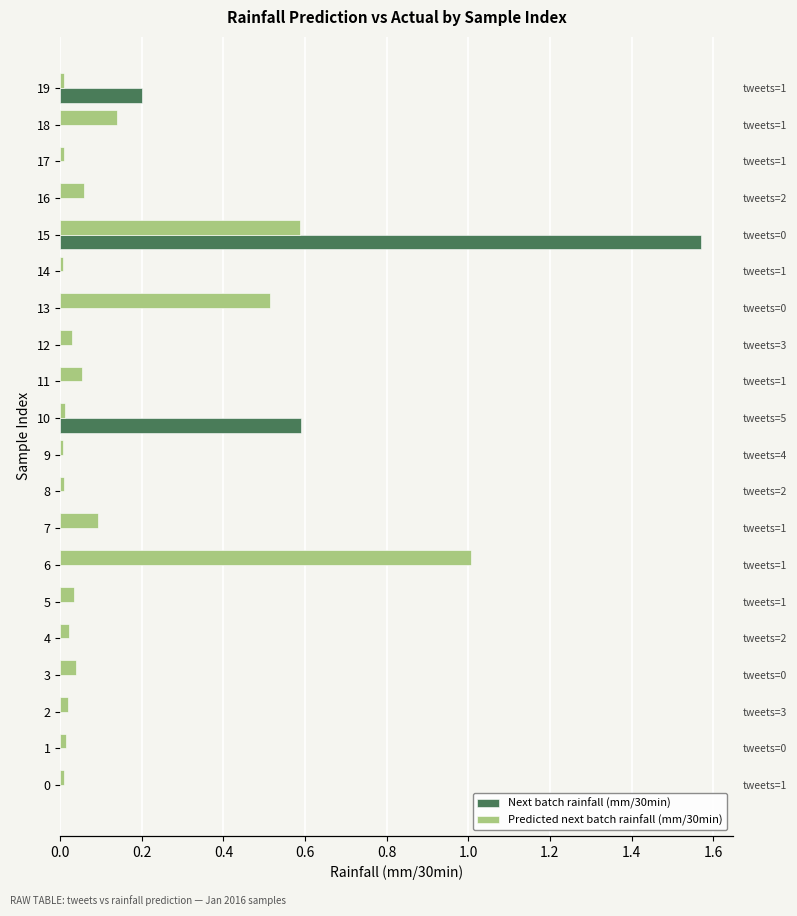

What is the difference between the maximum and minimum values in the Next batch rainfall (mm/30min) series?

1.6